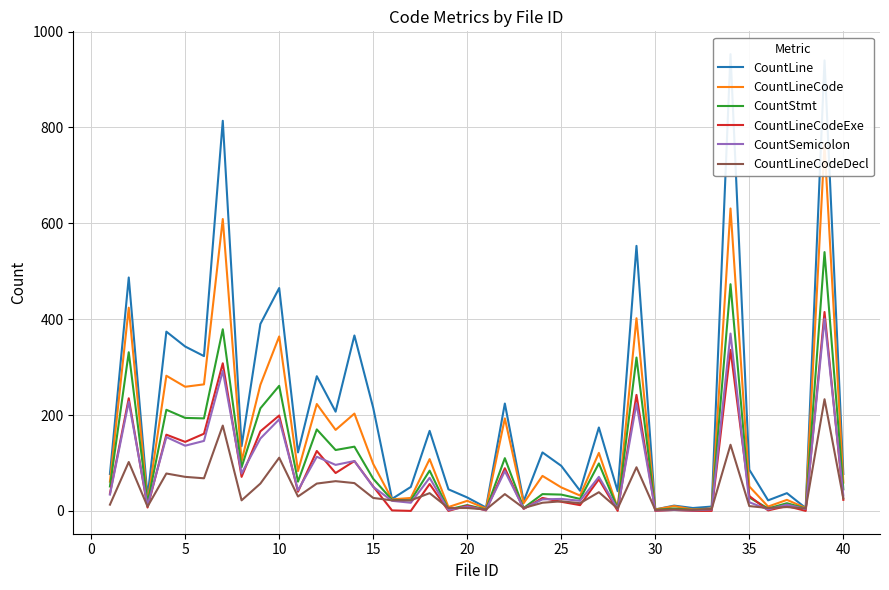

True or false: CountSemicolon has more than 2 points higher than both neighbors.

True